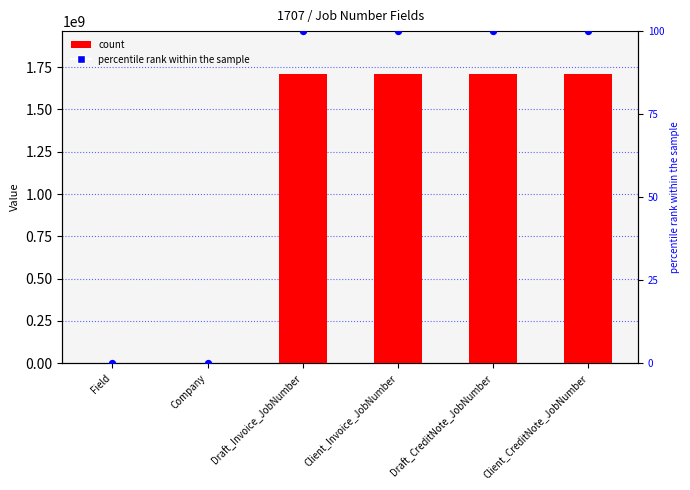

Which series has the largest Y range (max minus min)?

value